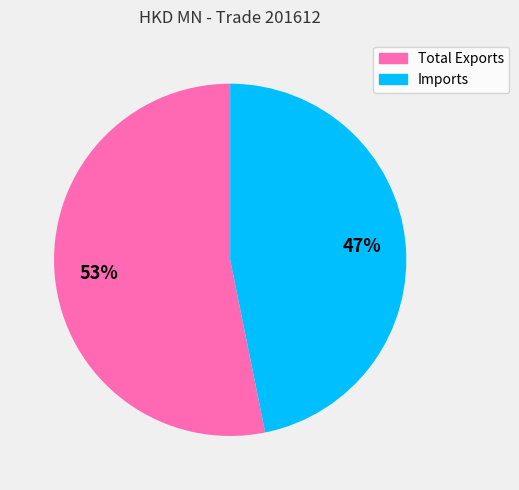

To the nearest percent, what is the combined percentage of Imports and Total Exports?

100%